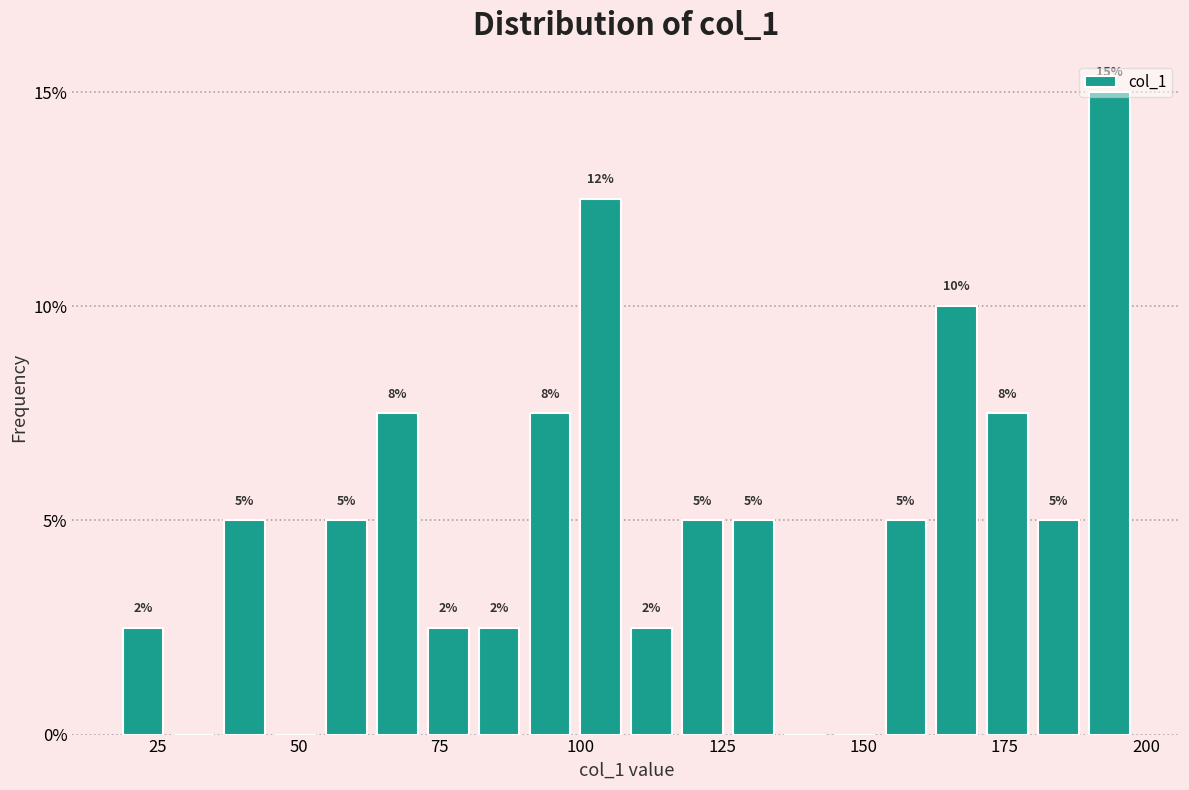

Around what value on the x-axis is the tallest bar? Give the approximate position of its centre, as read against the axis.

195